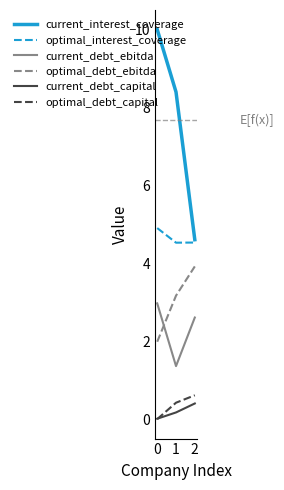

Which series has the largest total across all categories?

current_interest_coverage